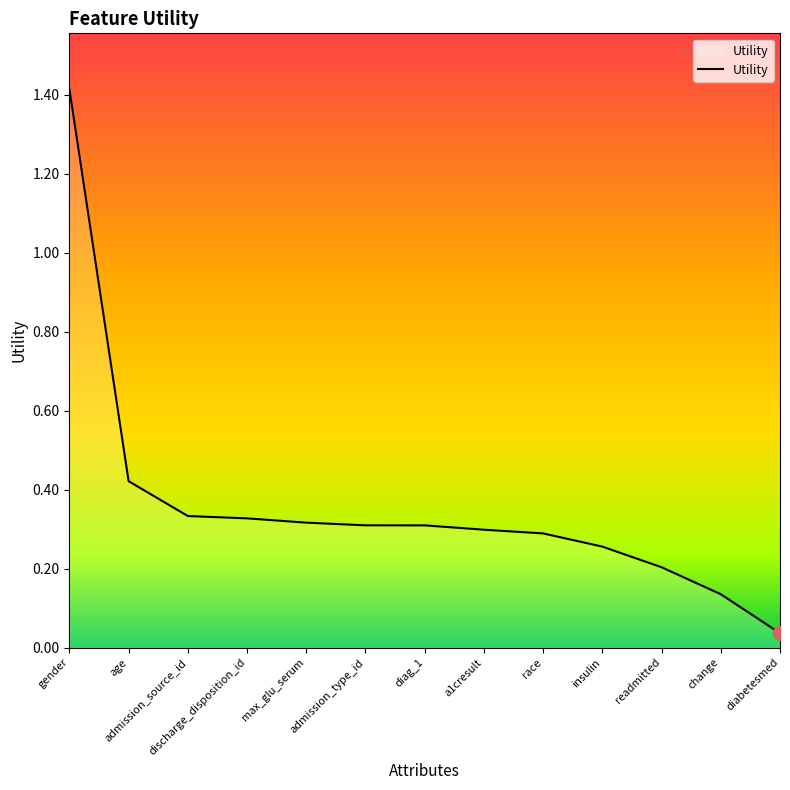

What is the maximum value shown in the chart?

1.4